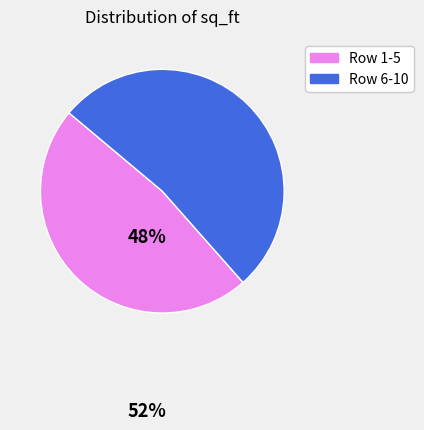

The Row 6-10 slice represents 52% of the pie. True or false?

True